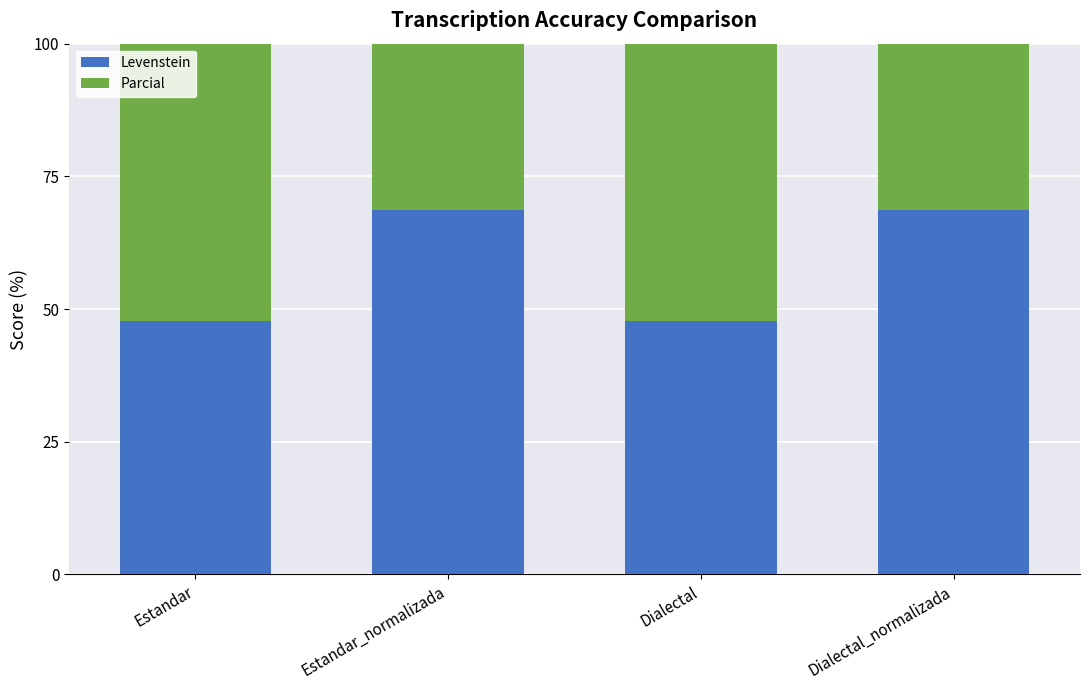

What position from the right is Dialectal?

2